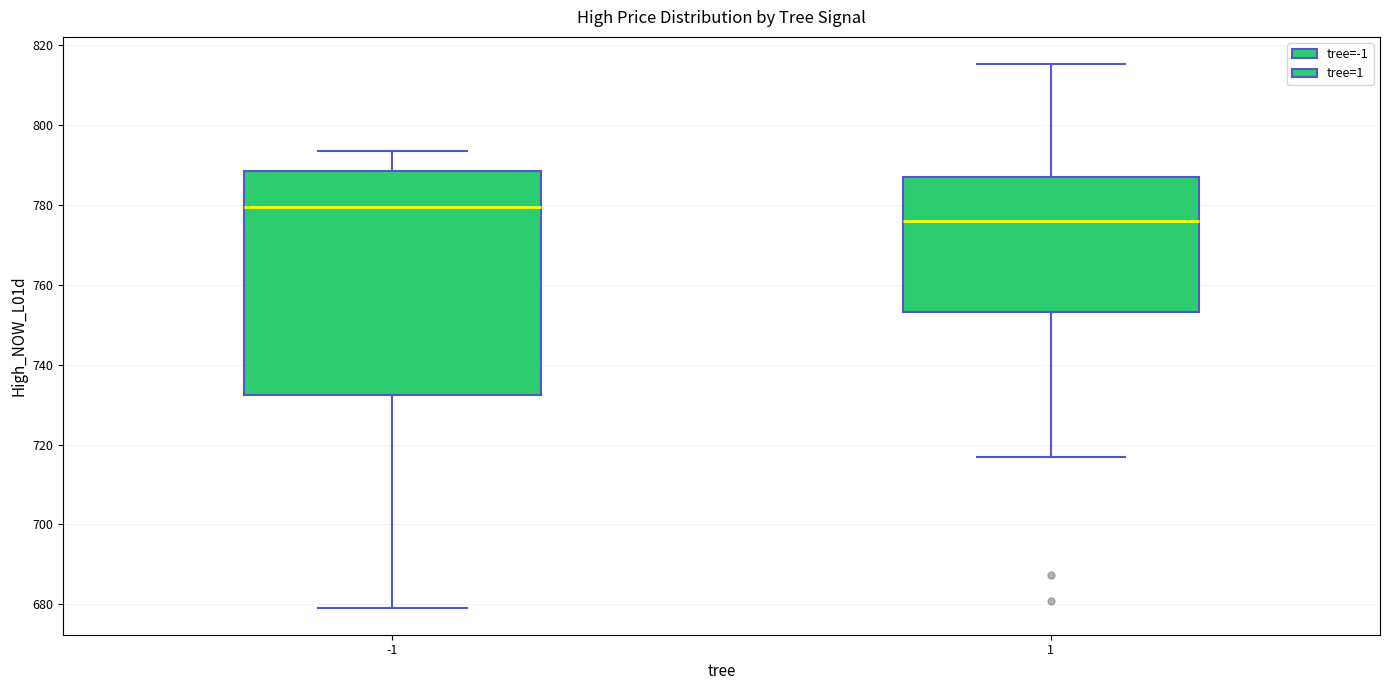

Where does the lower whisker of the box at x = -1 end on the y-axis? The values are not printed on the chart, so give them approximately, as read against the axis.

680